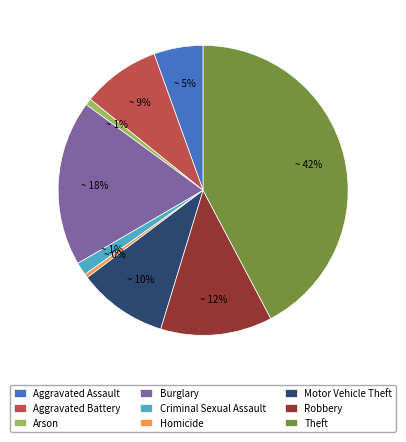

How many segments does this pie chart have?

9